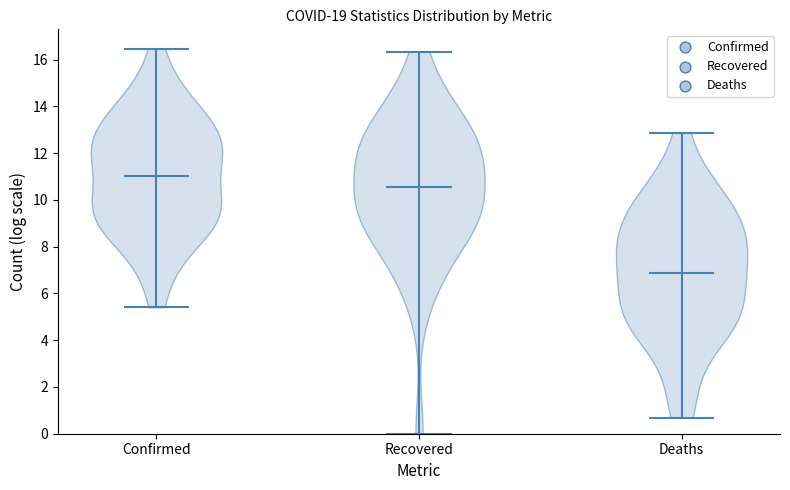

Reading left to right, read every violin against the y-axis: where its median line is, and the lowest and highest points it reaches. The values are not printed on the chart, so give them approximately, as read against the axis.

Confirmed: median line 11.0, lowest point 5.4, highest point 16.4
Recovered: median line 10.6, lowest point 0.0, highest point 16.4
Deaths: median line 6.8, lowest point 0.6, highest point 12.8